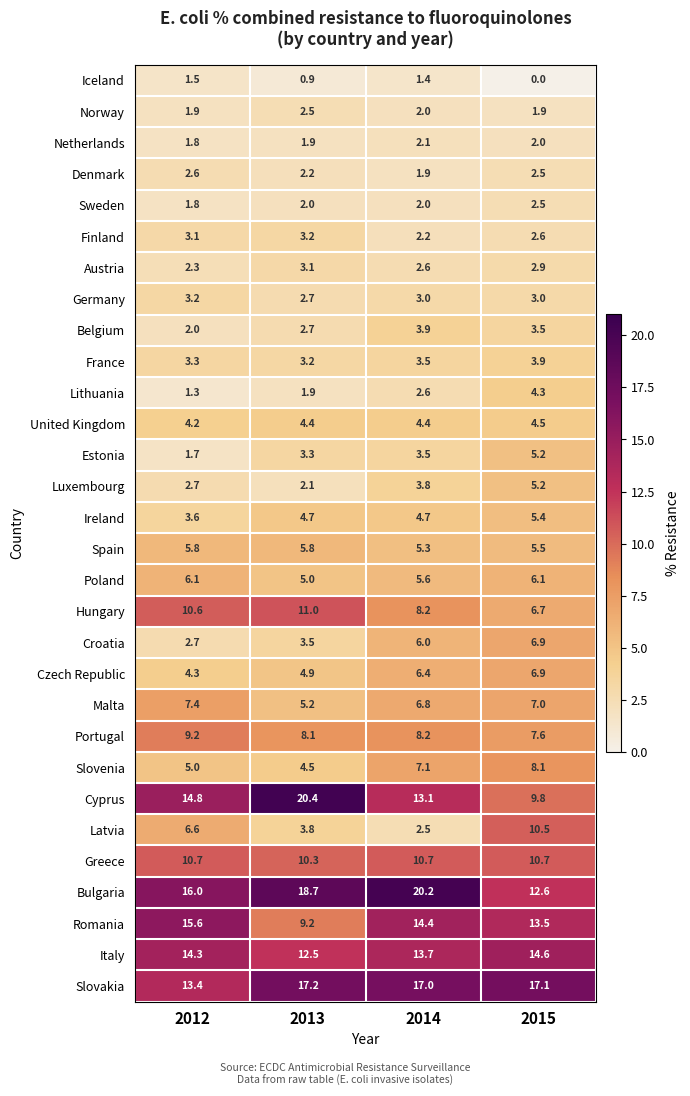

At which label does Portugal first exceed 8?

2012